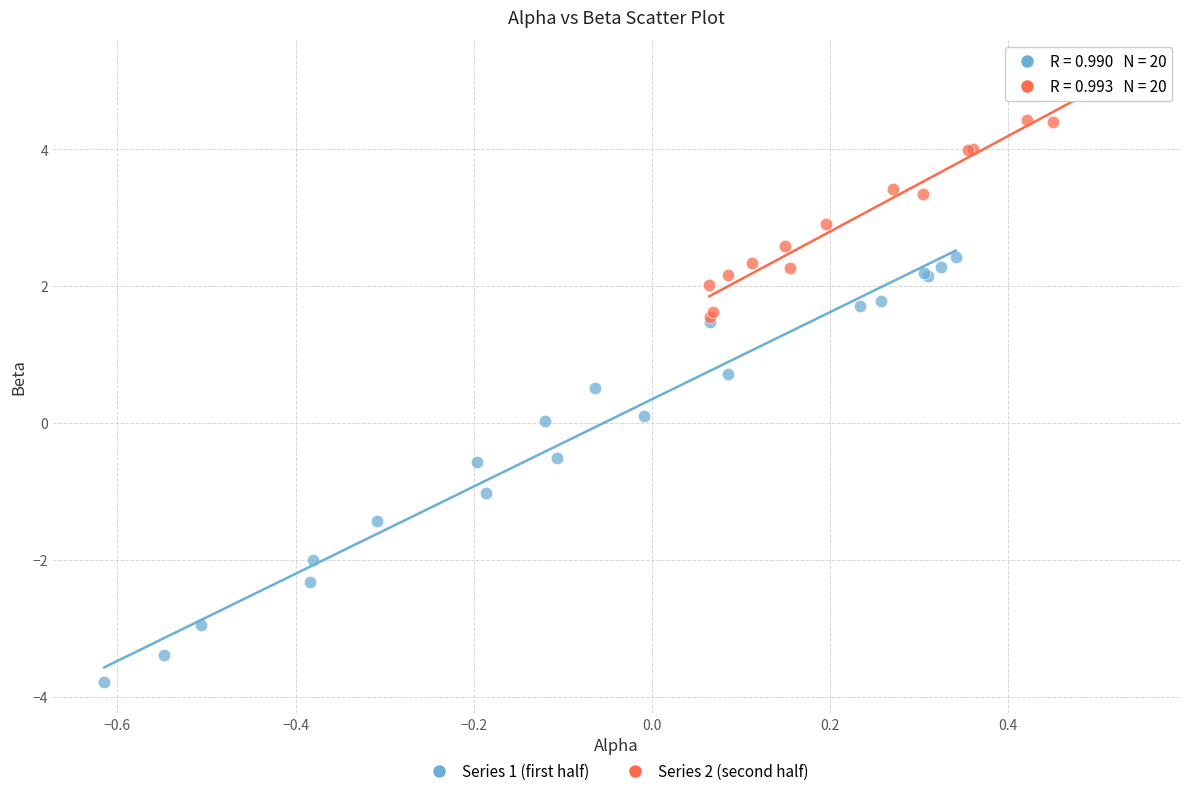

What are all the series names shown in the legend?

Series 1 (first half), Series 2 (second half)